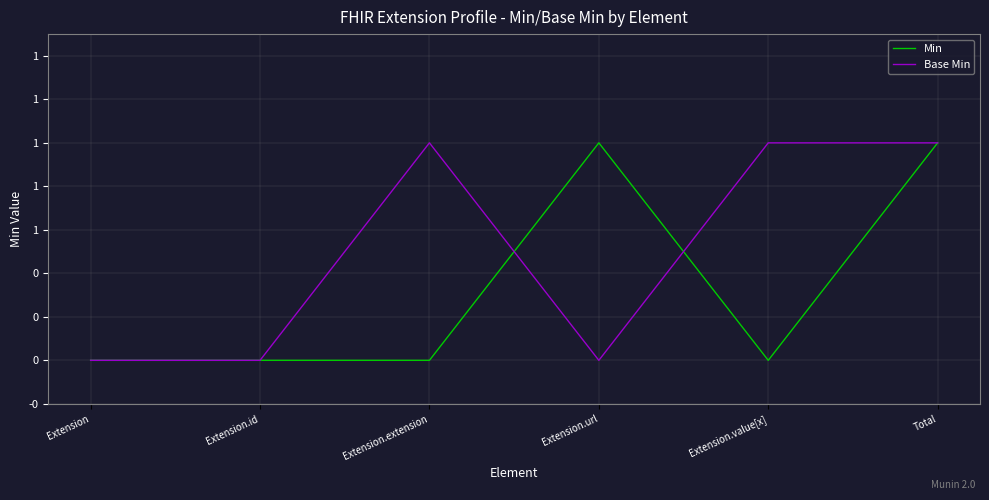

What is the spread (max minus min) of values at Extension.url?

1